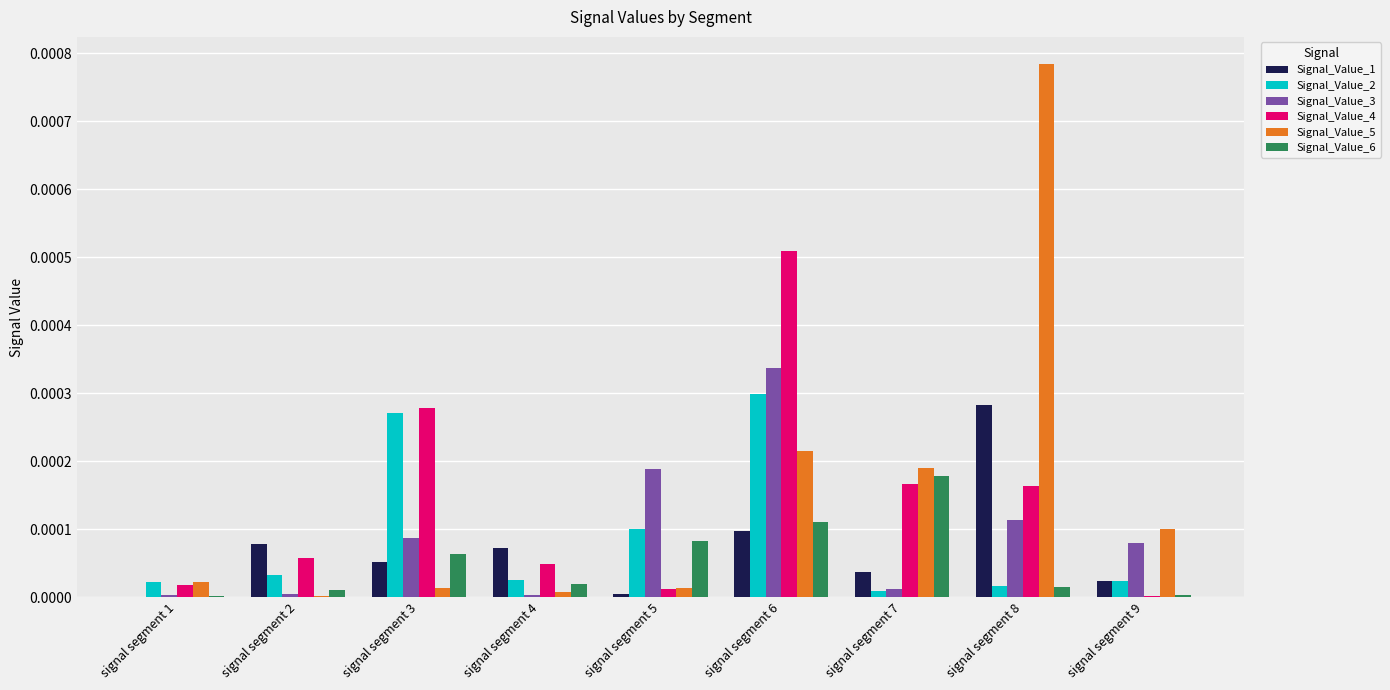

Are the bars grouped side by side (vs. stacked)?

Yes